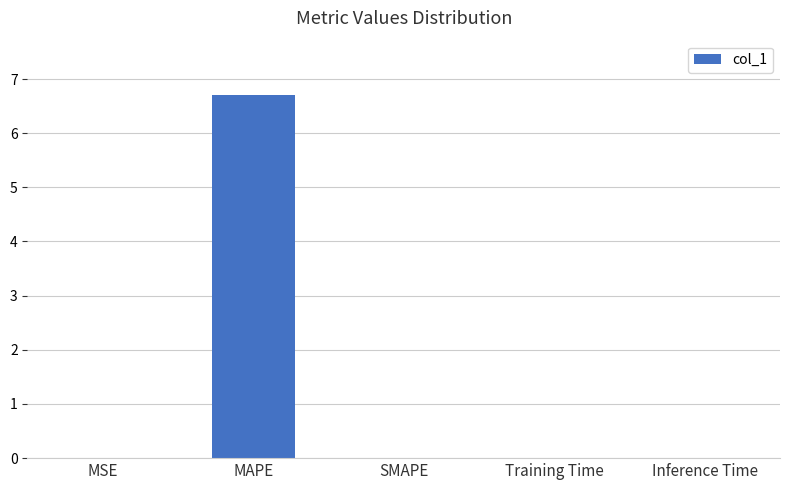

Which has a higher value, MAPE or Training Time?

MAPE